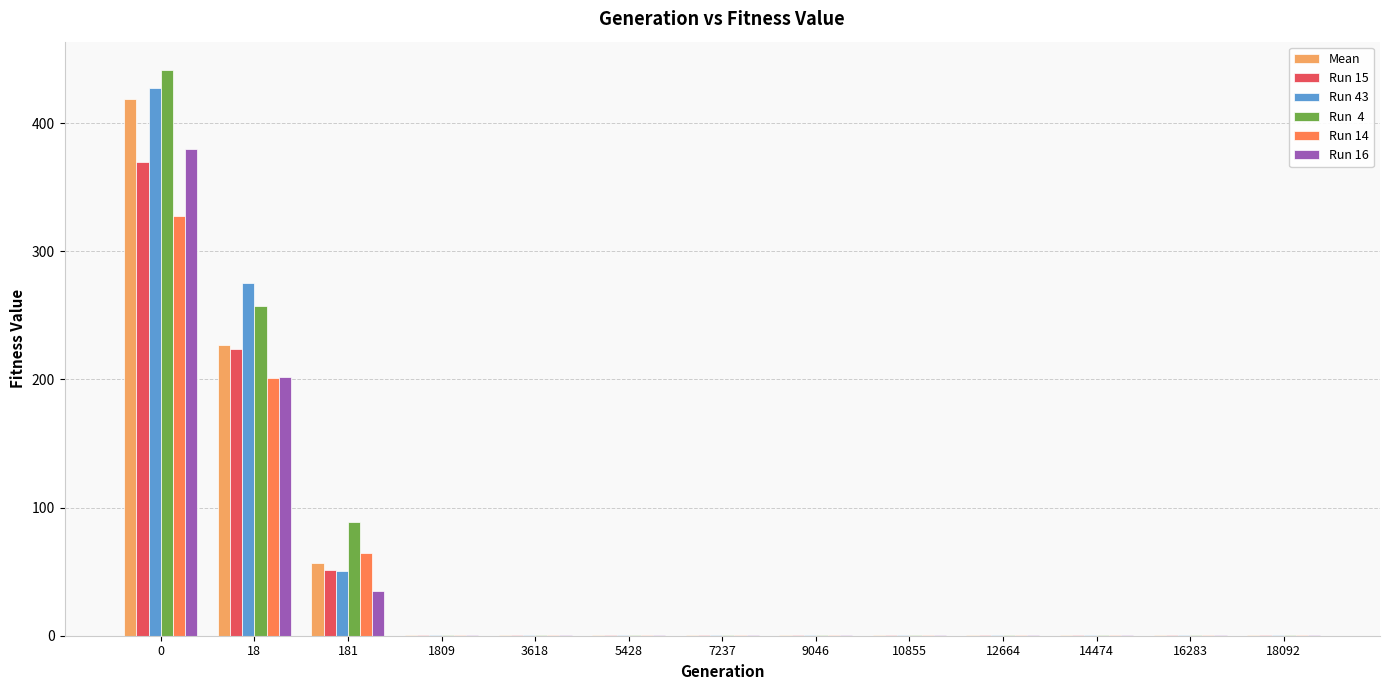

What is the maximum value shown in the chart?

441.5